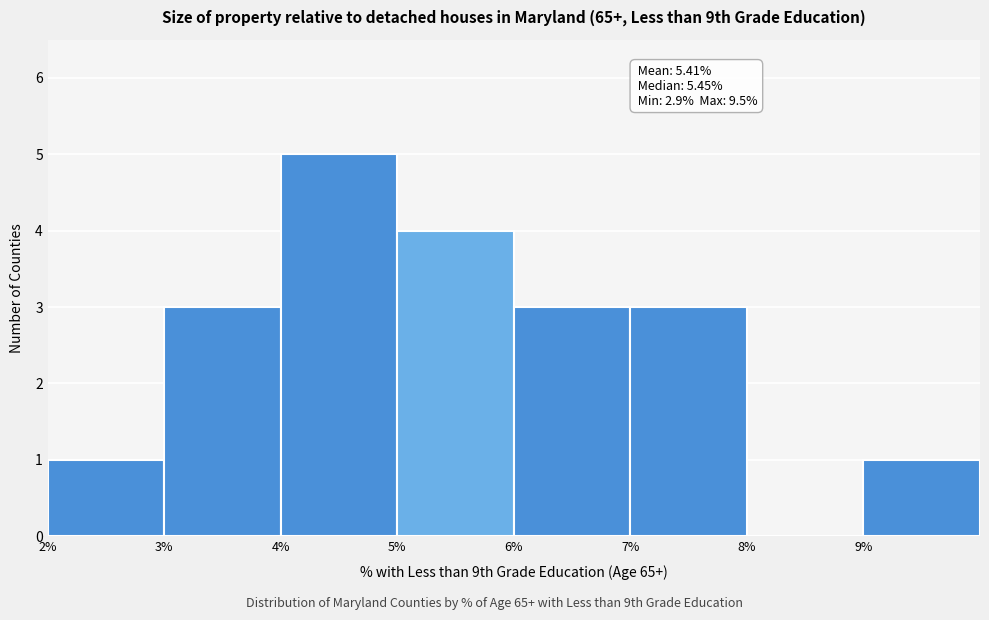

Over which range of the x-axis is the bar tallest?

4 to 5